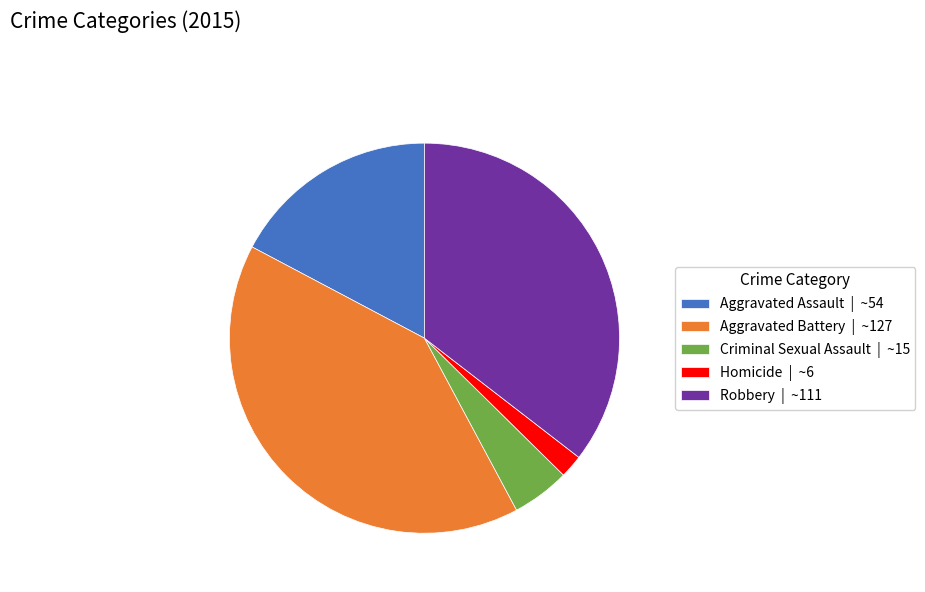

Count the number of slices in the pie.

5